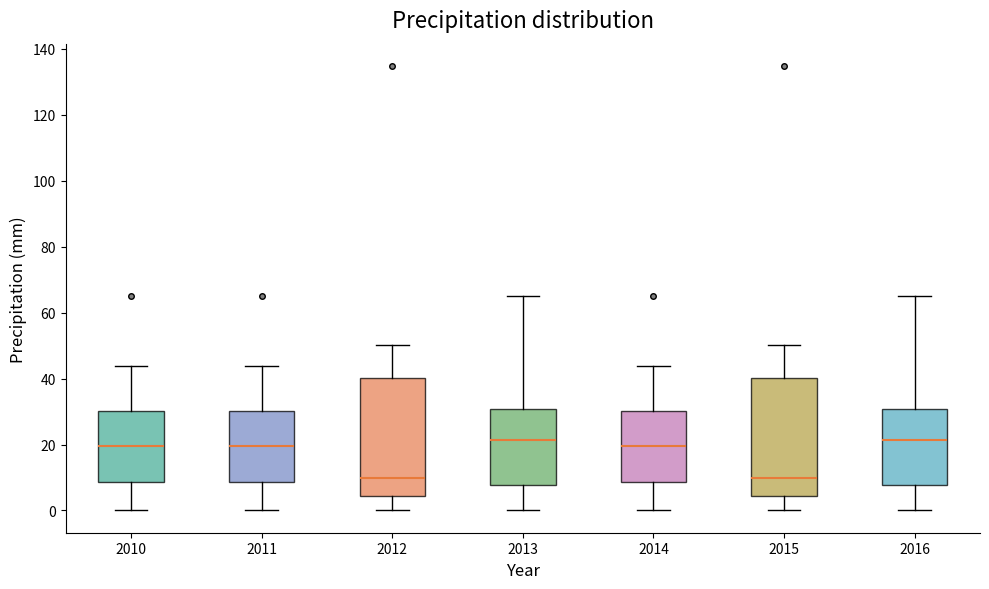

Where is the upper edge of the box at x = 2012 on the y-axis? The values are not printed on the chart, so give them approximately, as read against the axis.

40